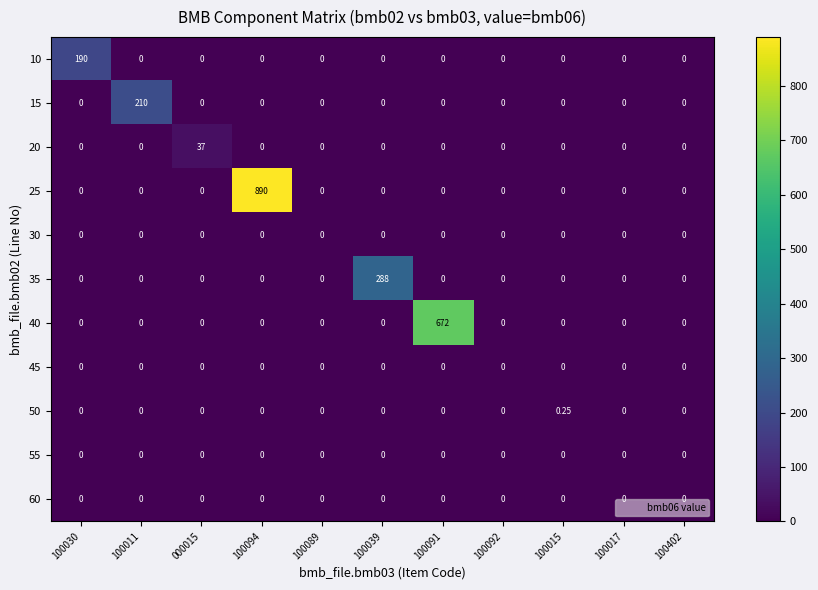

Count the number of data series in this chart.

11